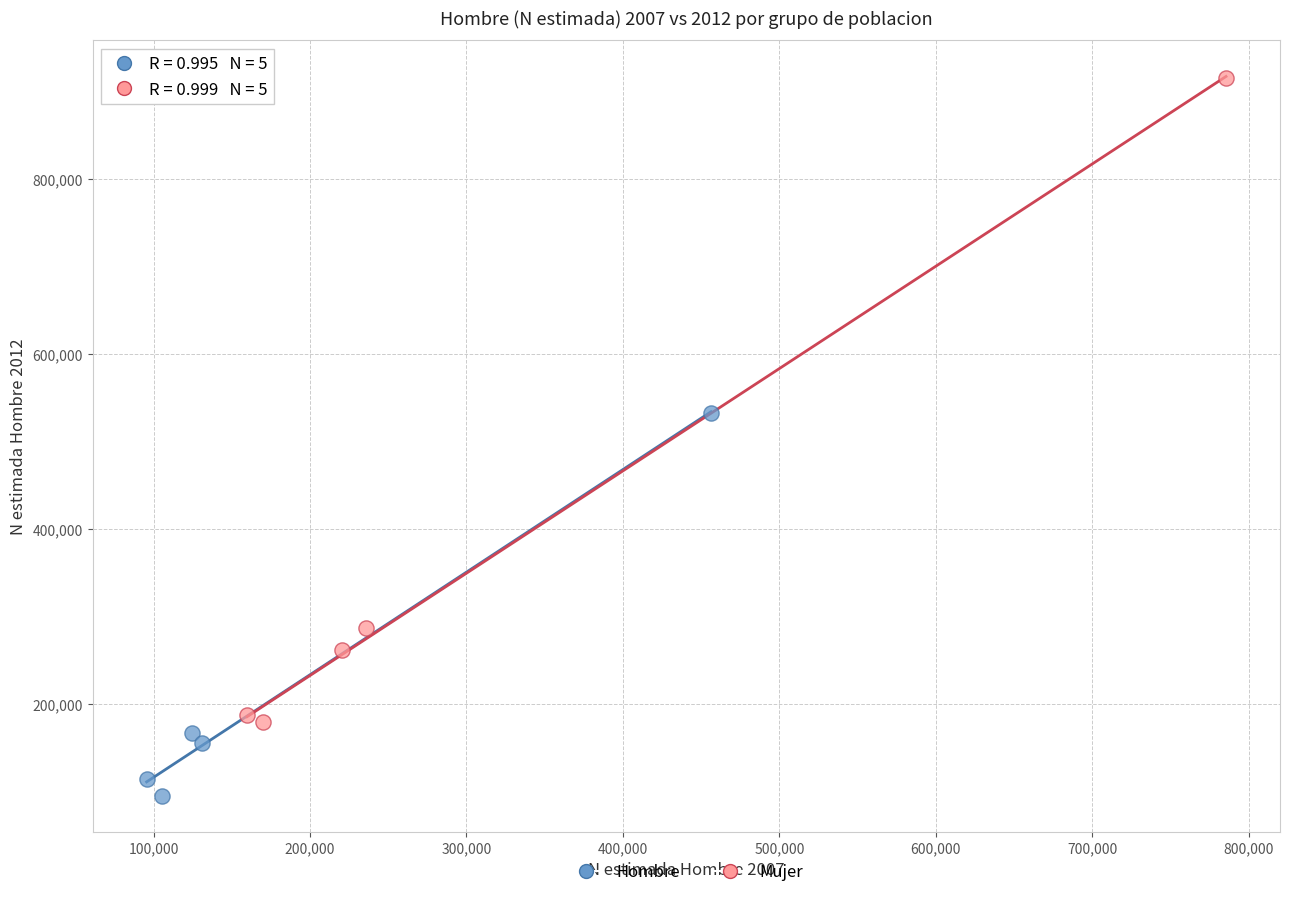

Which series has the largest Y range (max minus min)?

Mujer